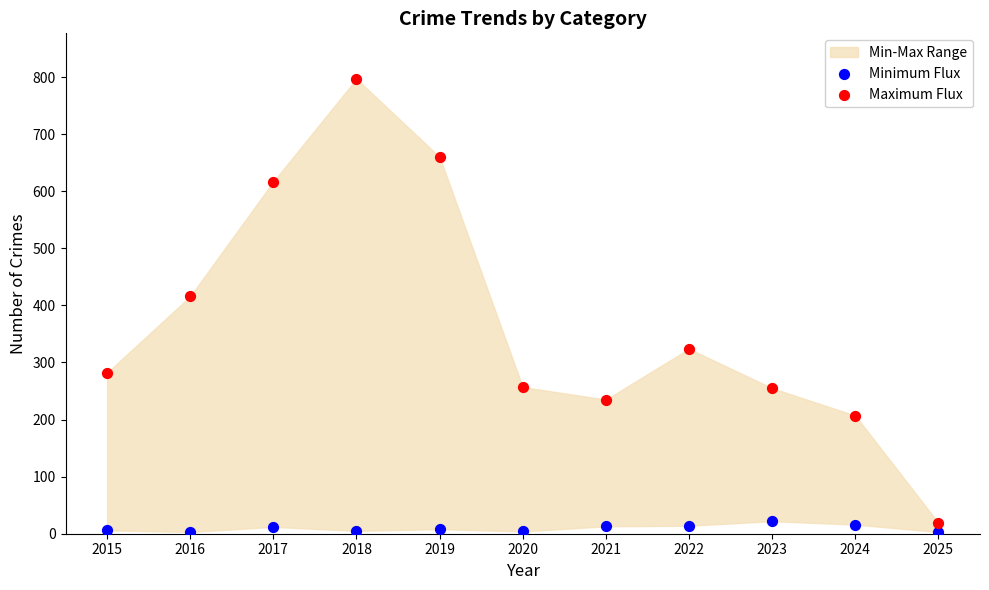

Which series has the widest spread of Y values?

Maximum Flux